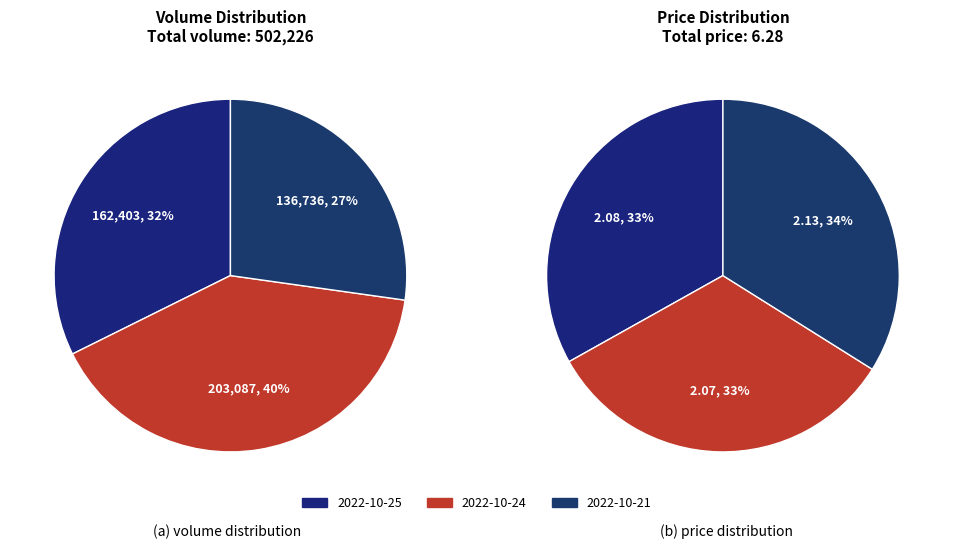

What is the ratio of the value at 2022-10-25 to the value at 2022-10-21?

1.2